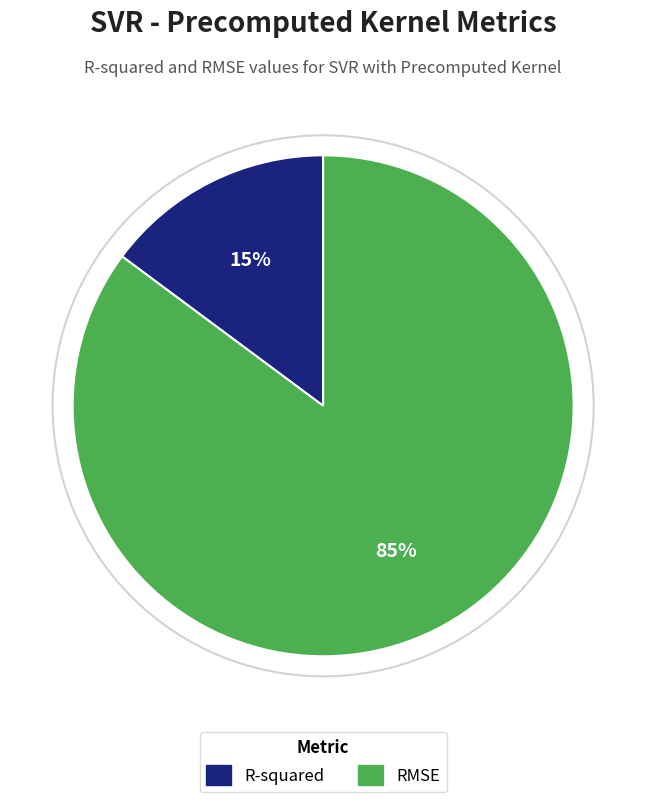

To the nearest percent, what portion does RMSE represent?

85%